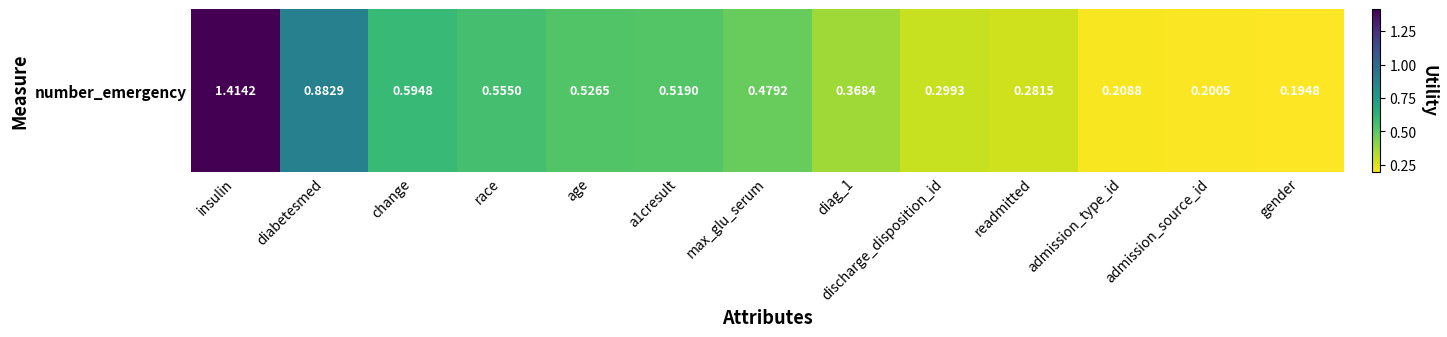

Reading right to left, extract all data points from this chart.

0.2	0.2	0.2	0.3	0.3	0.4	0.5	0.5	0.5	0.6	0.6	0.9	1.4